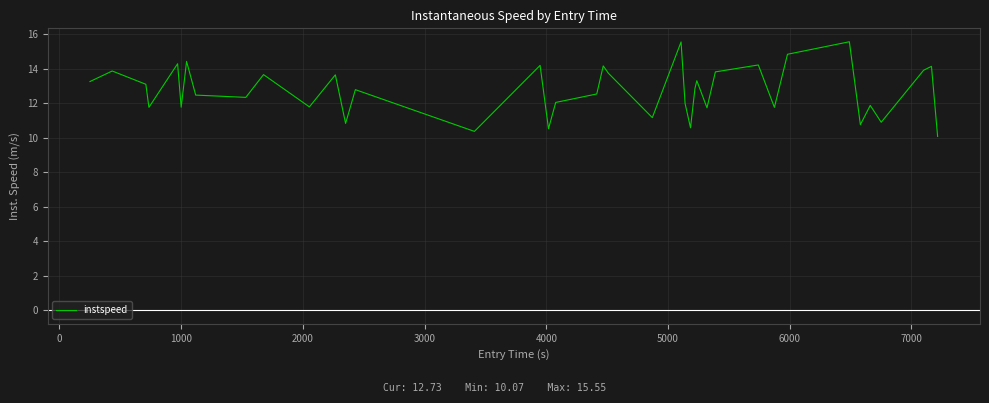

Is this an area chart (filled region under the line)?

No